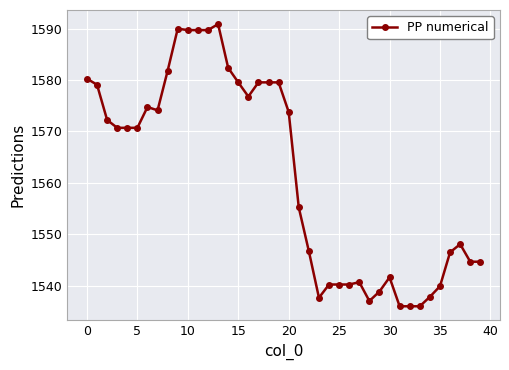

True or false: the data has more than 1 interior local peaks.

True